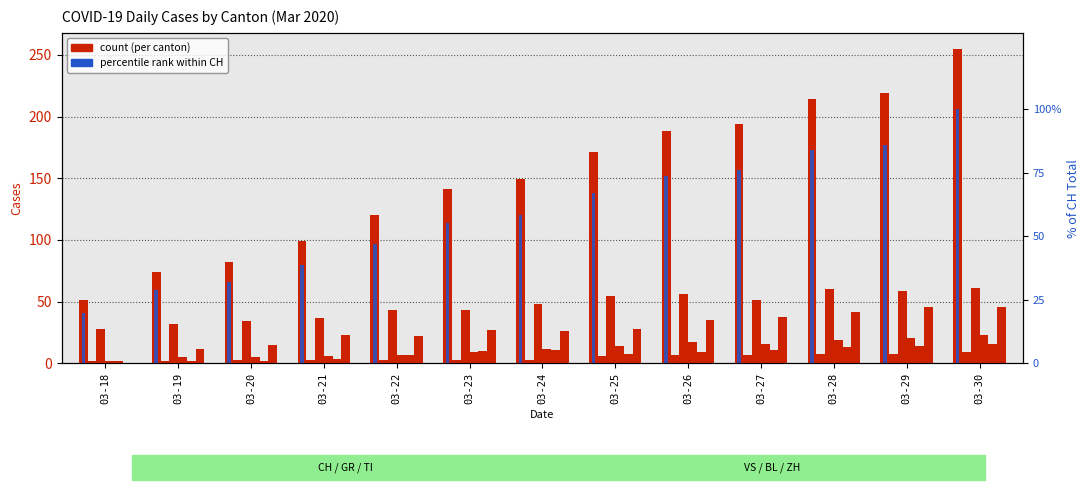

What is the value of the GR bar at the 5th from the left?

3.0